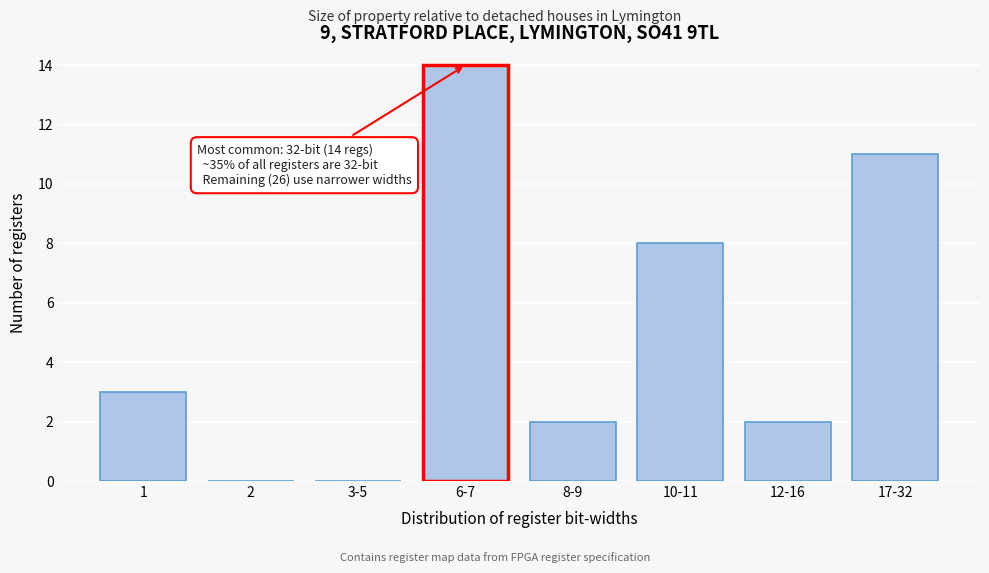

Reading left to right, what are all the values shown in this chart?

1=3	2=0	3-5=0	6-7=14	8-9=2	10-11=8	12-16=2	17-32=11